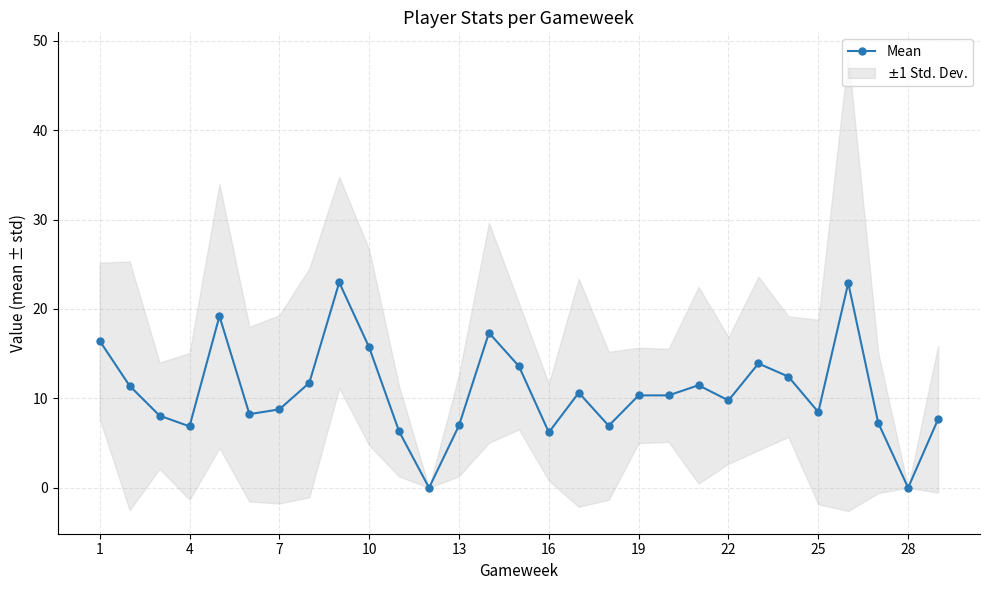

The value of Mean at 16 is 6.2. True or false?

True